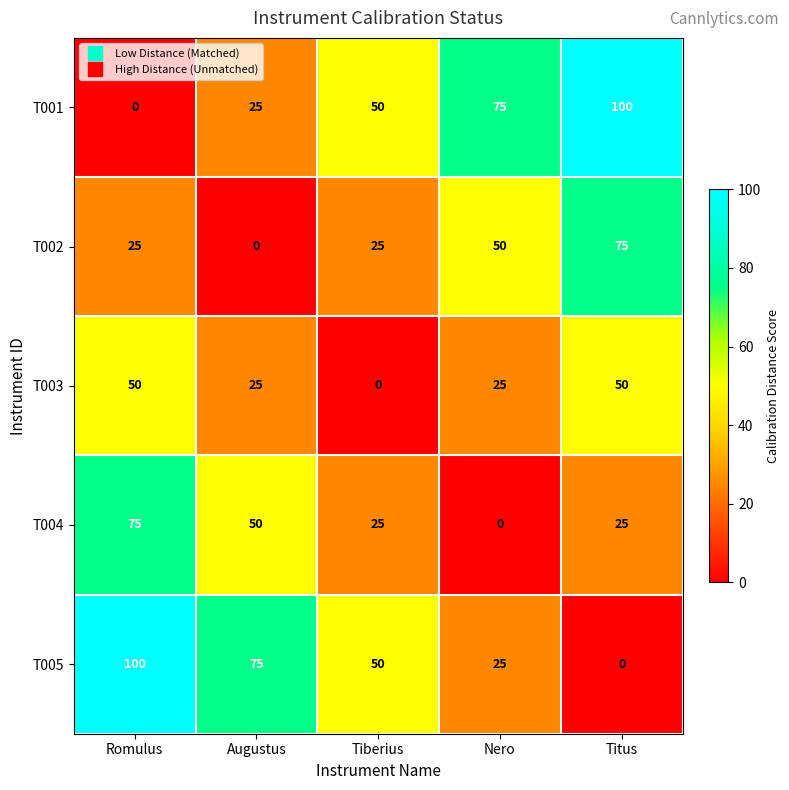

How many T004 values are between 25 and 50?

3